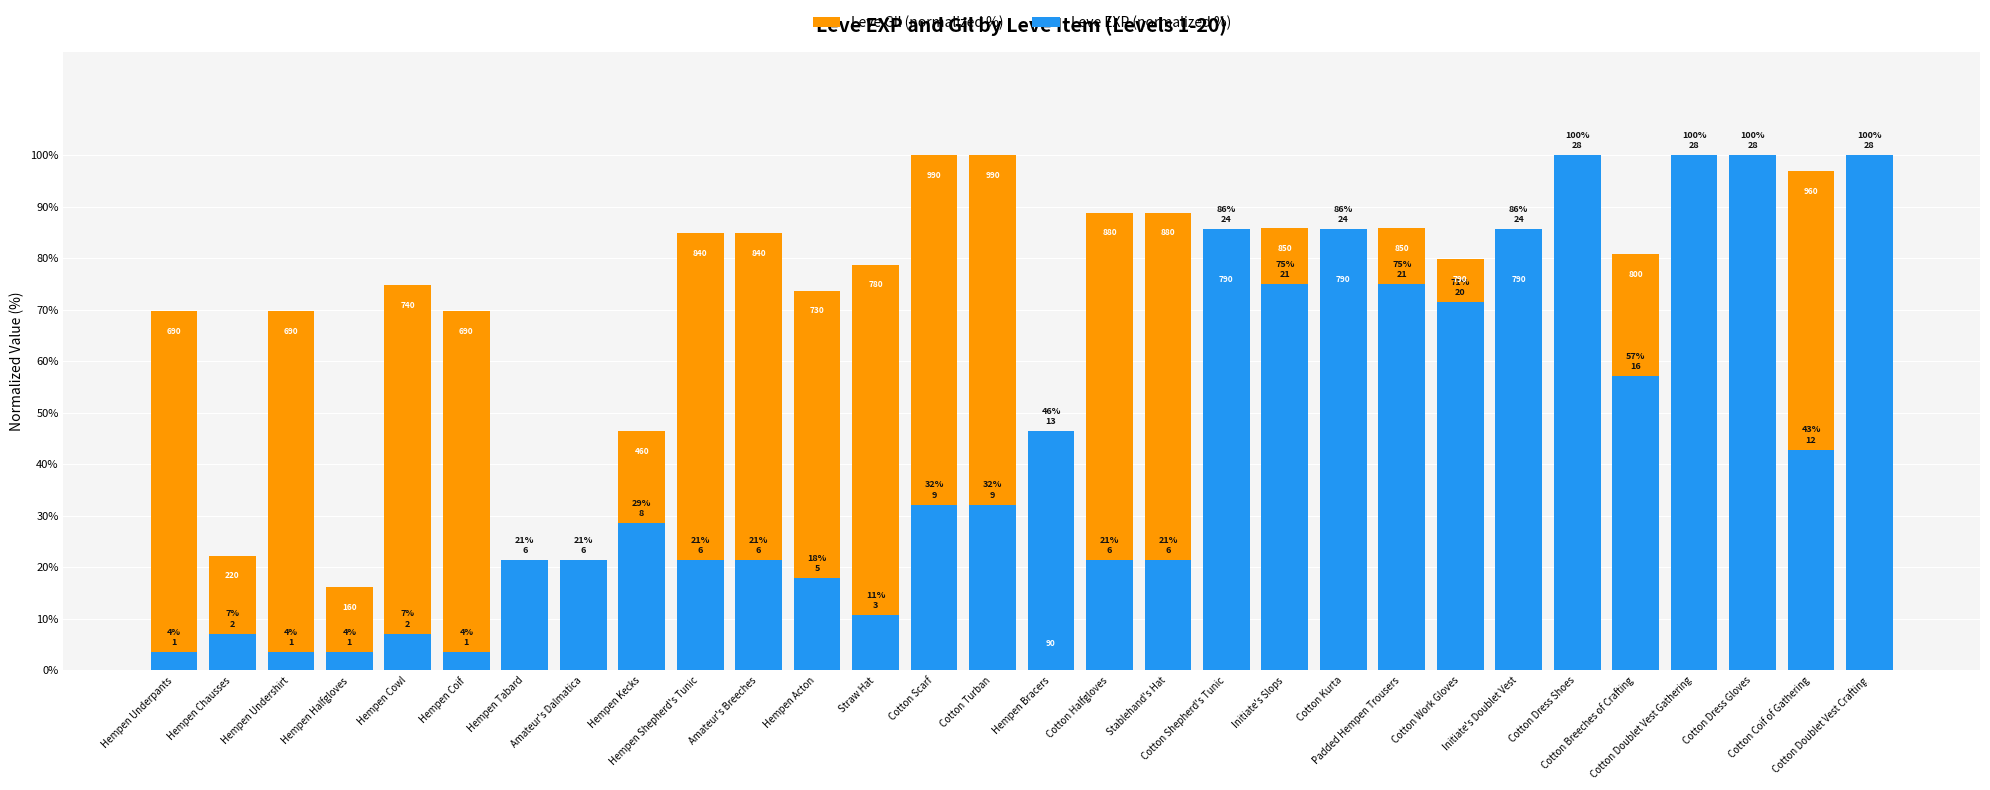

What is the difference between the maximum and second lowest values in the Leve EXP (normalized %) series?

96.4